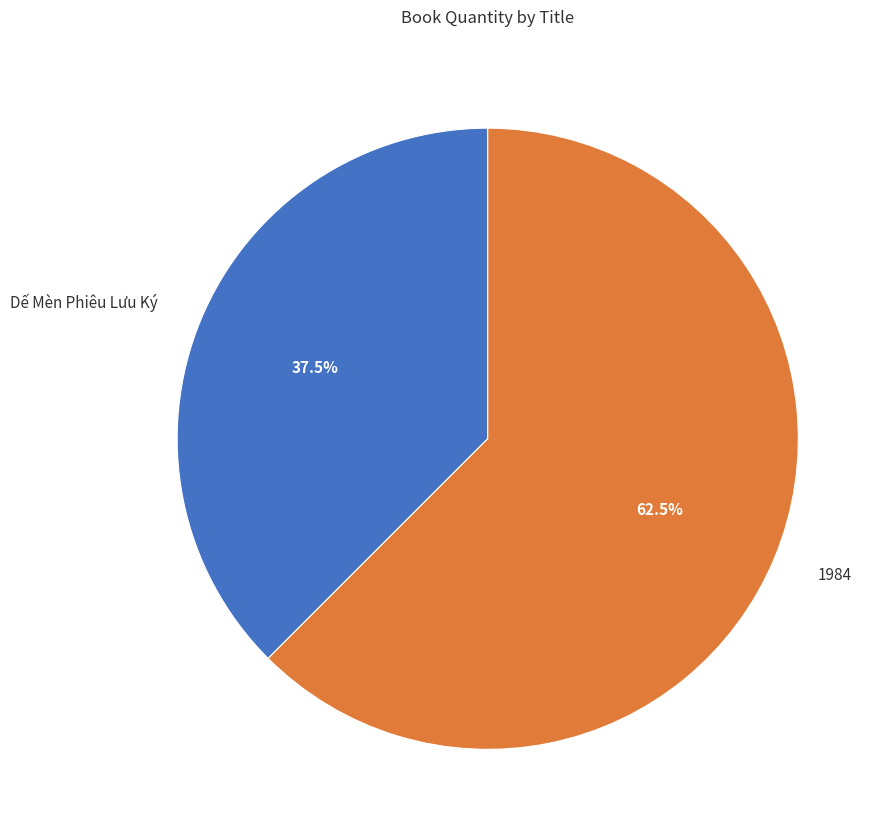

To the nearest percent, what is the combined percentage of Dế Mèn Phiêu Lưu Ký and 1984?

100%